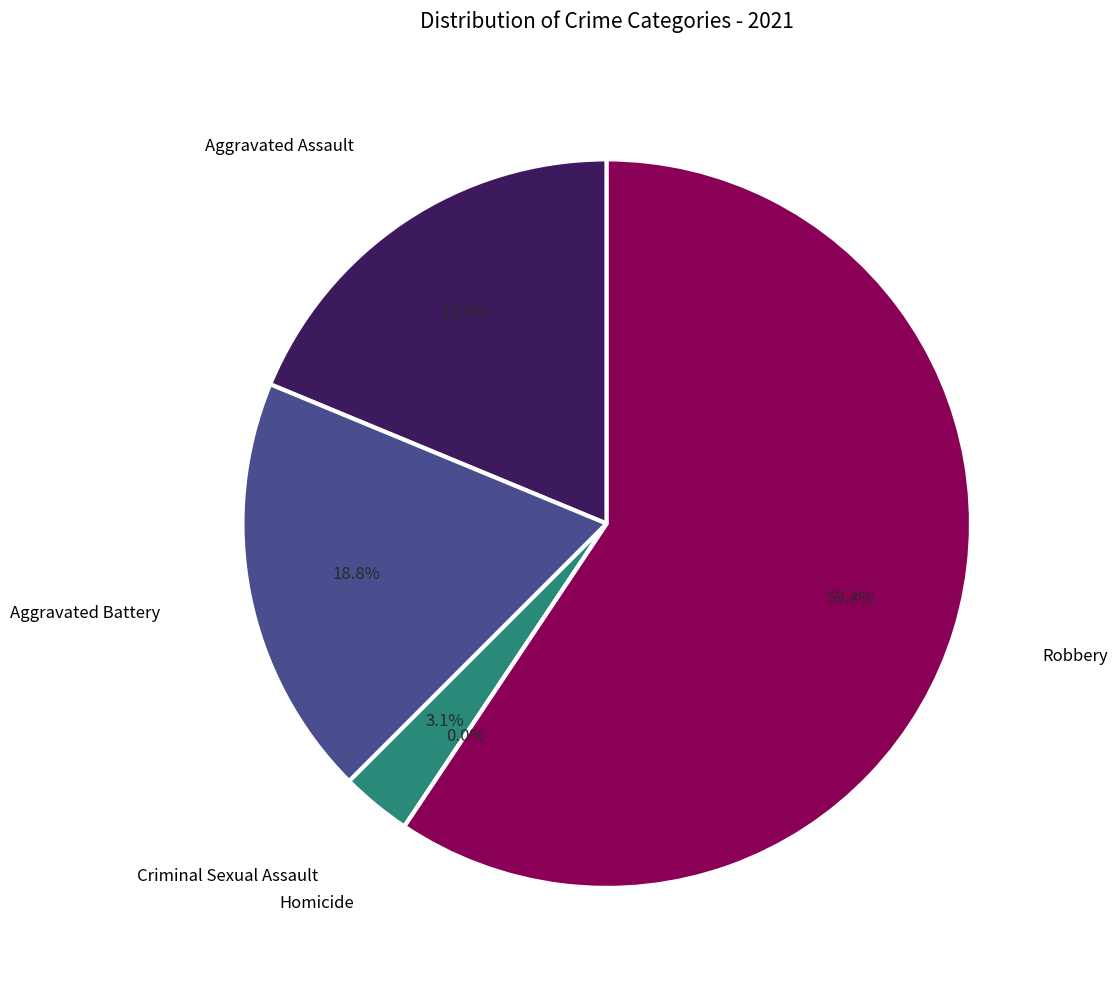

The Robbery slice represents 74% of the pie. True or false?

False